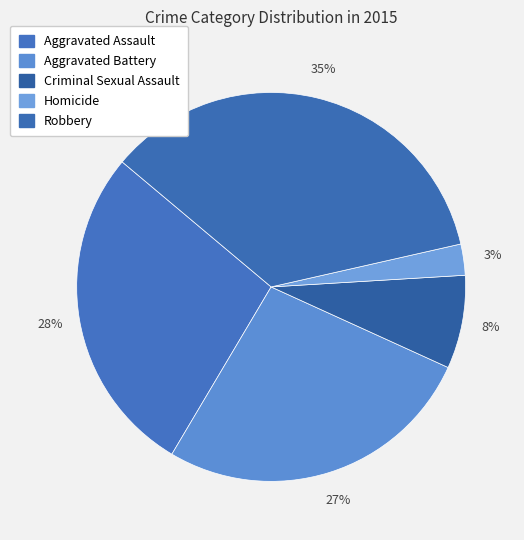

To the nearest percent, what portion does Criminal Sexual Assault represent?

8%